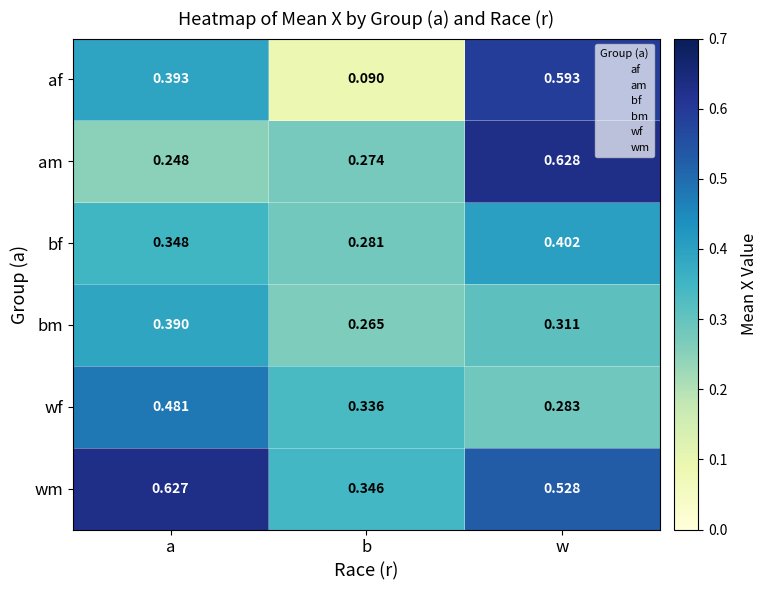

At which category does the chart reach its peak across all series?

w